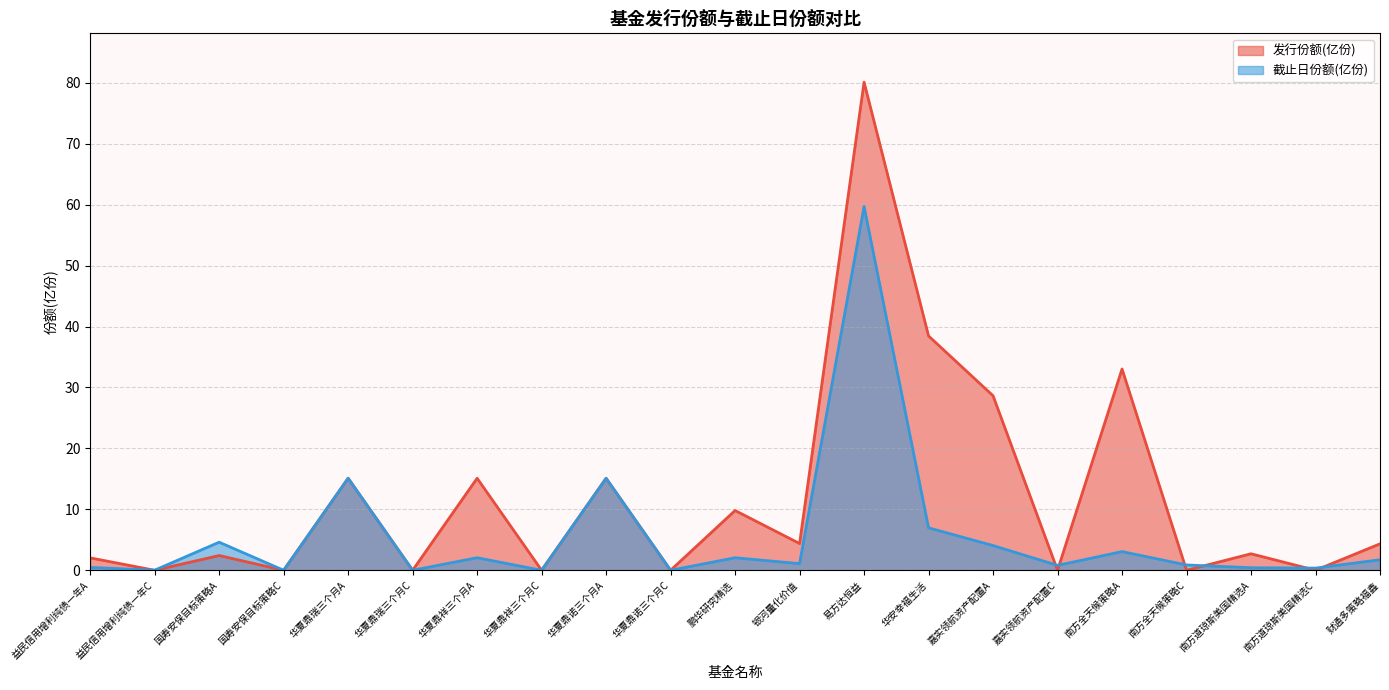

True or false: 发行份额(亿份) has a value of 0.0 at 益民信用增利纯债一年C.

True